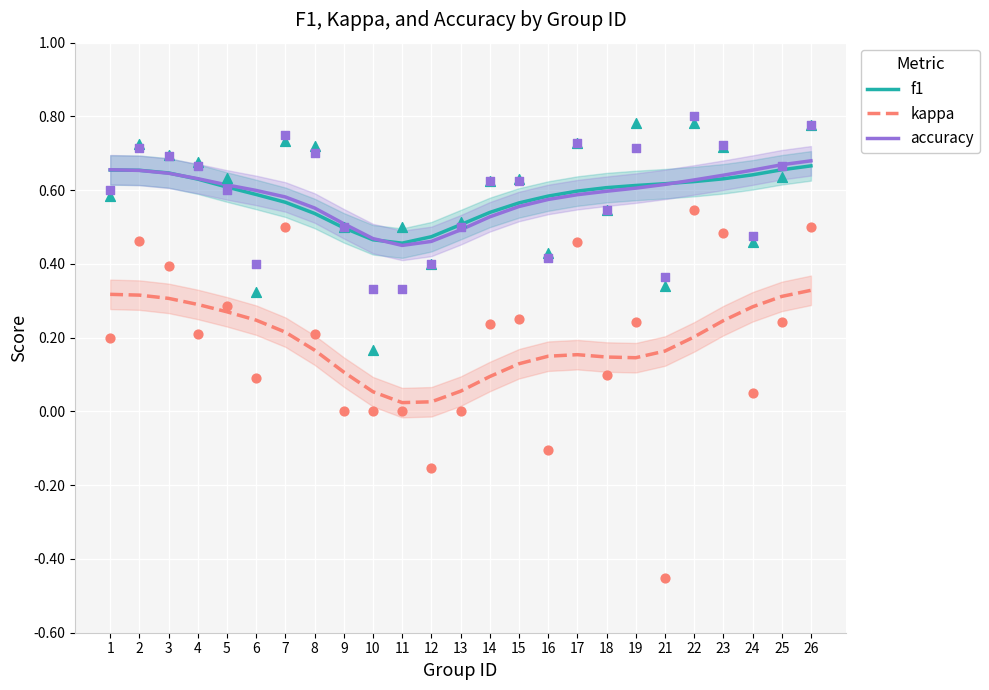

At how many categories does at least one series exceed 0?

25